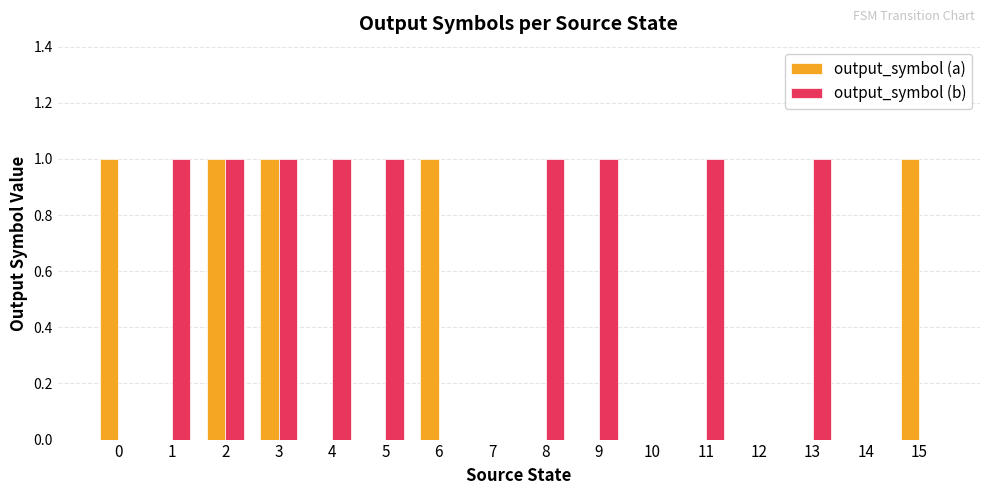

Between 1 and 2, which series saw the biggest shift?

output_symbol (a)